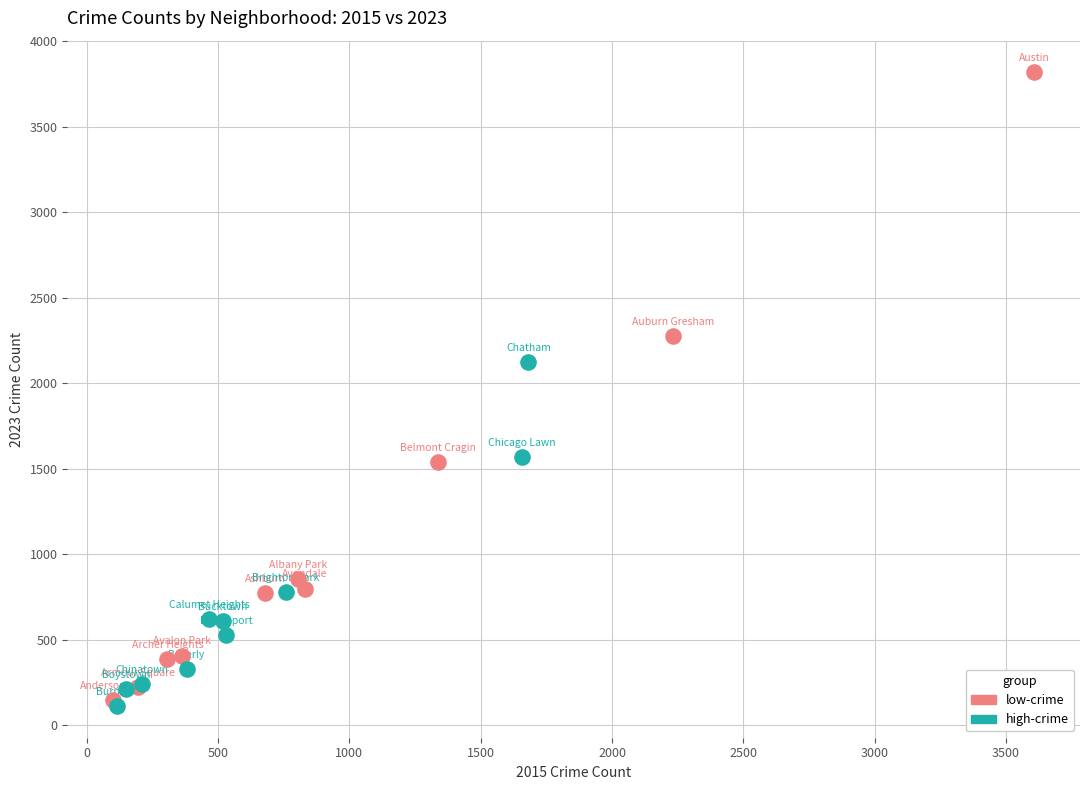

Which series reaches the maximum Y coordinate?

low-crime